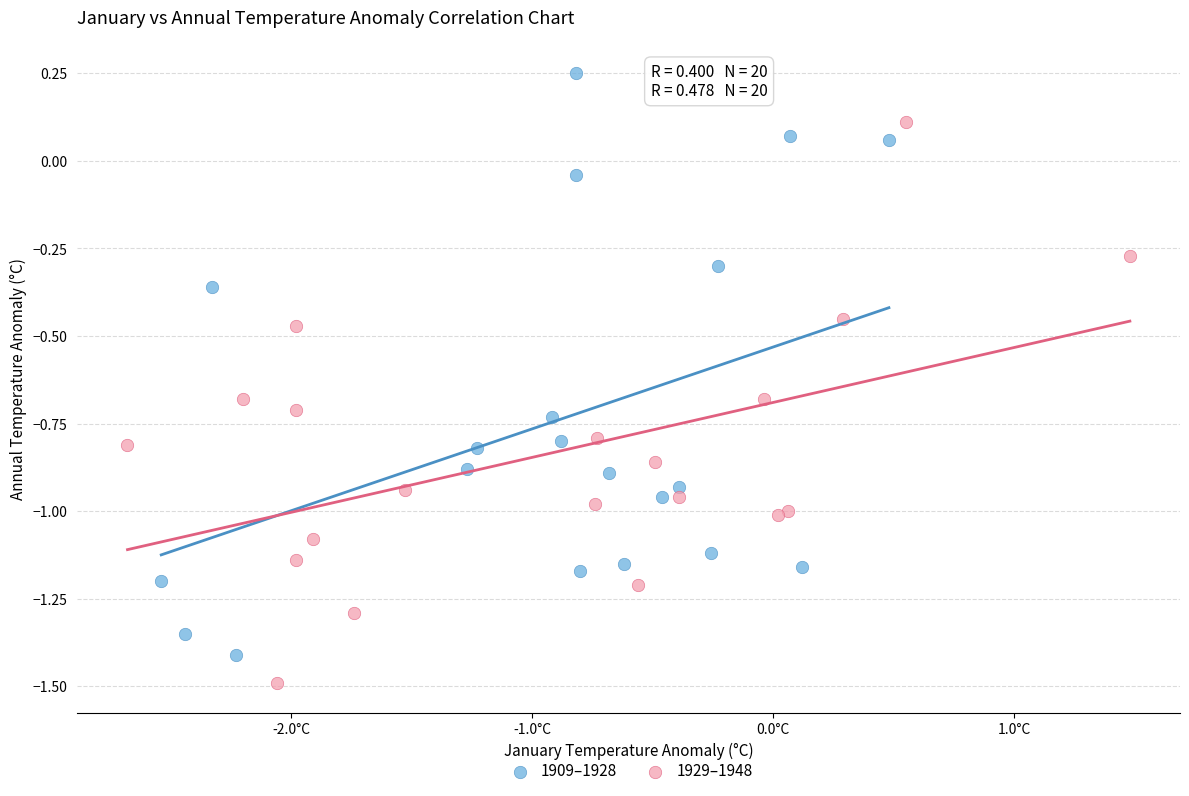

Which series contains the highest Y value?

1909–1928